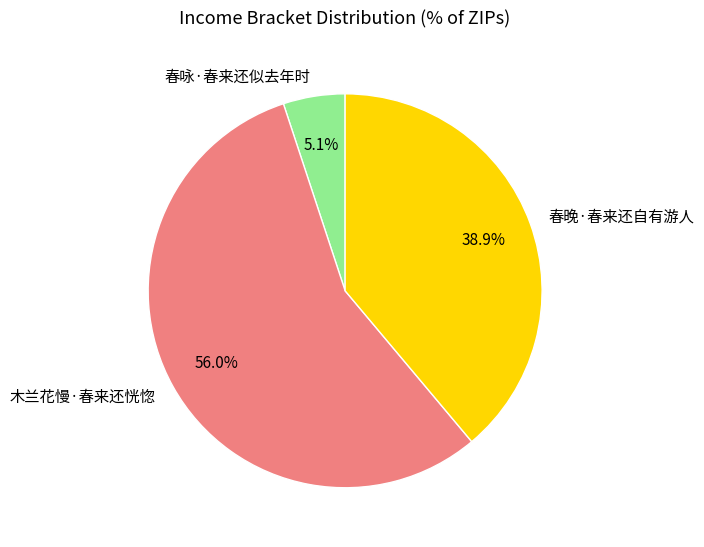

Which slice is the smallest?

春咏·春来还似去年时